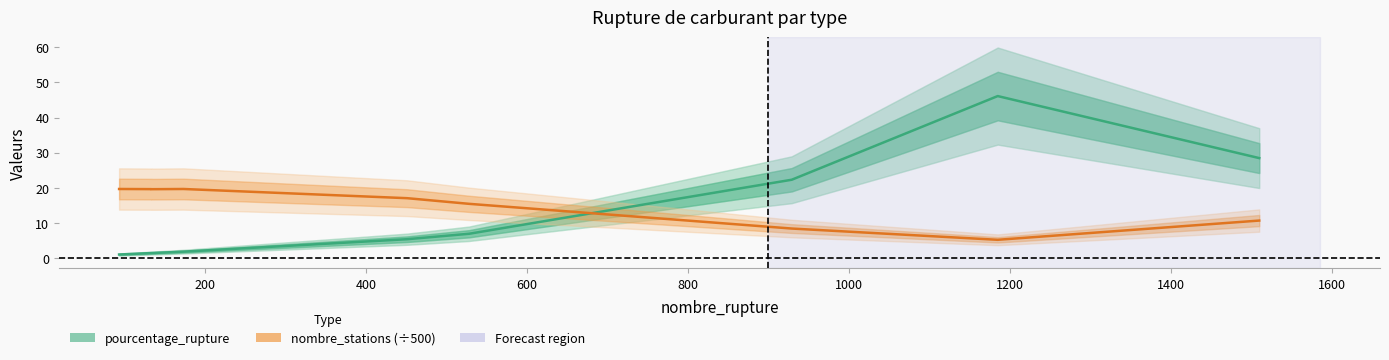

What is the difference between the maximum and minimum values in the nombre_stations (÷500) series?

14.5